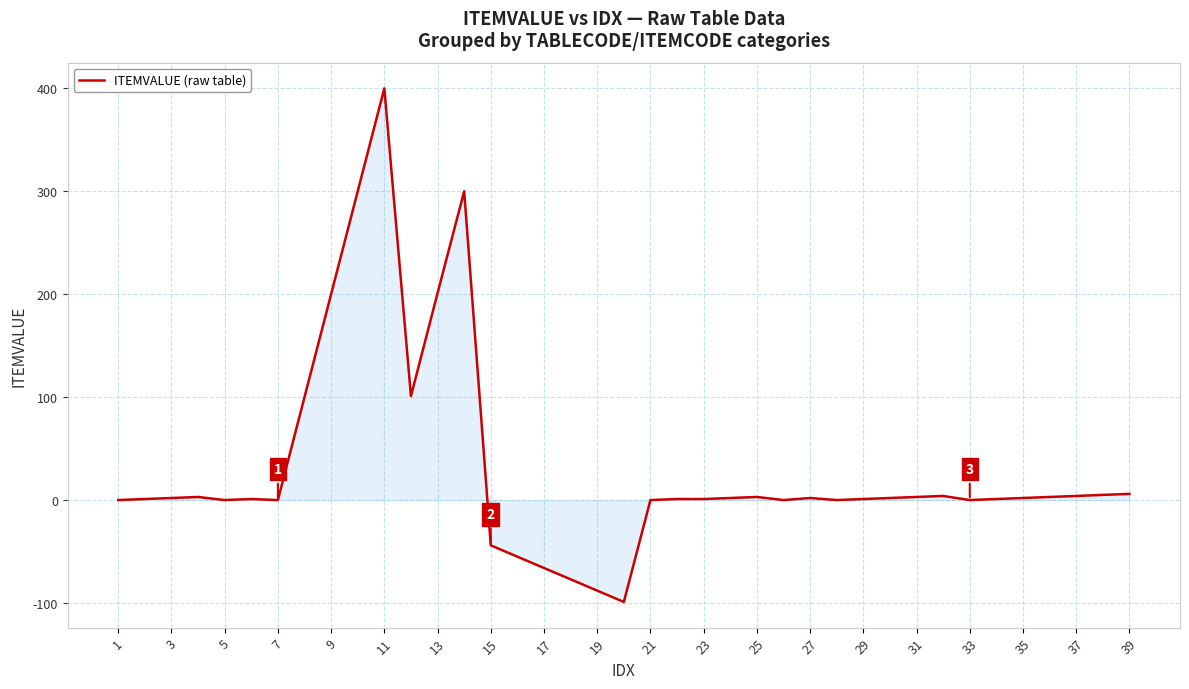

What is the difference between the maximum and minimum values?

499